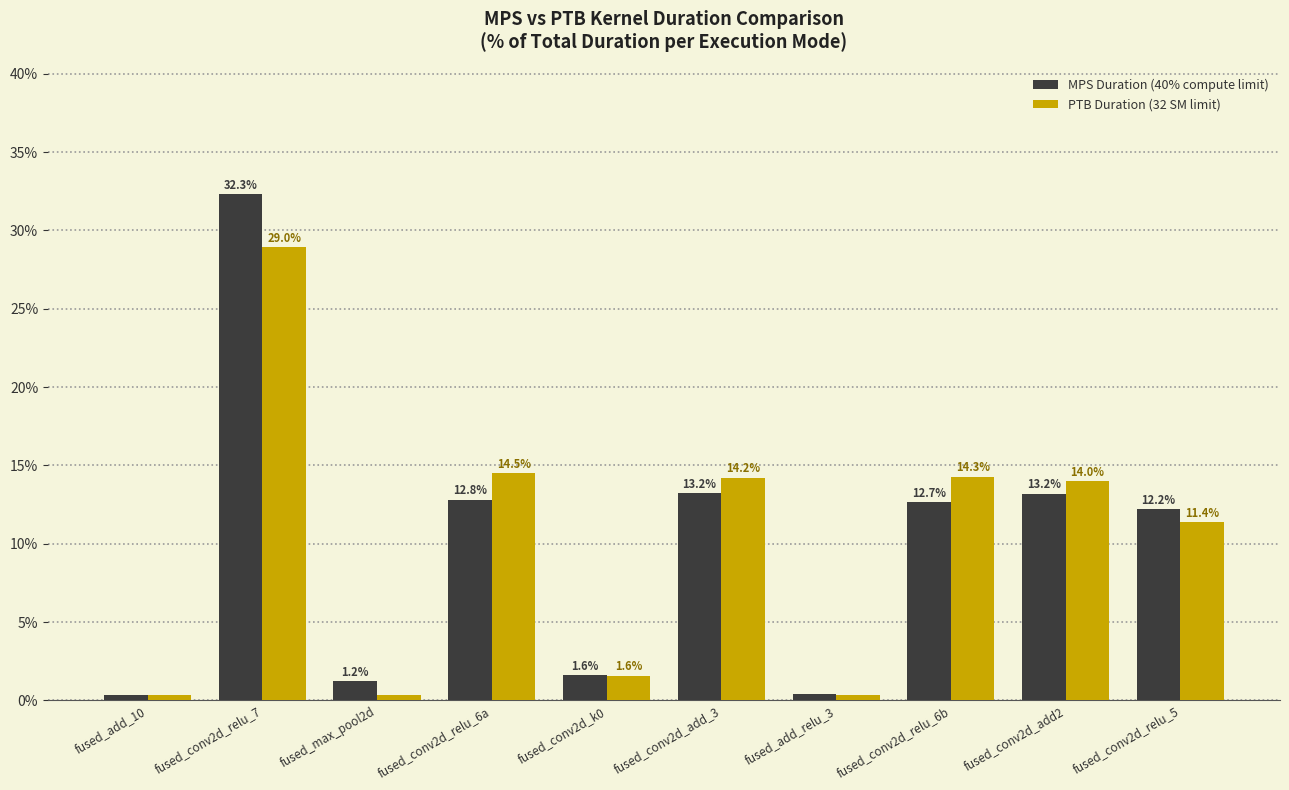

How many bars are there in each group?

2